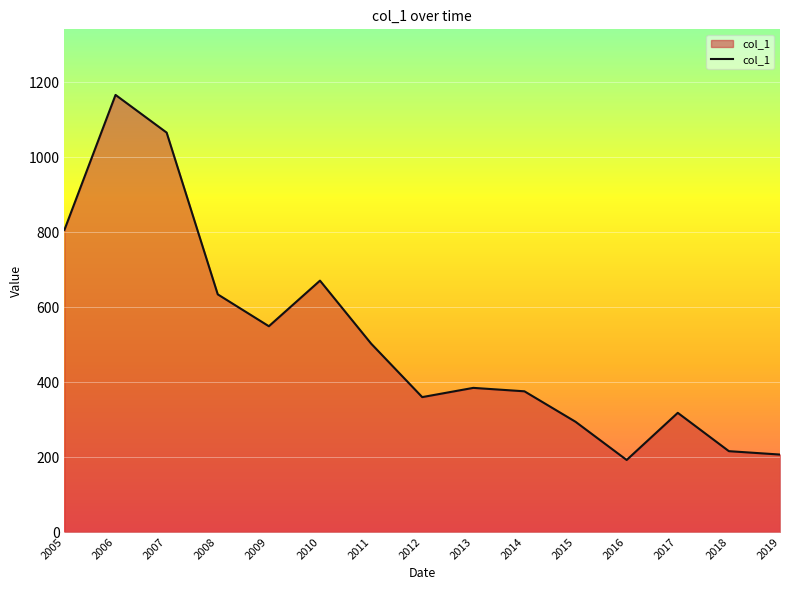

What is the smallest value displayed?

192.3